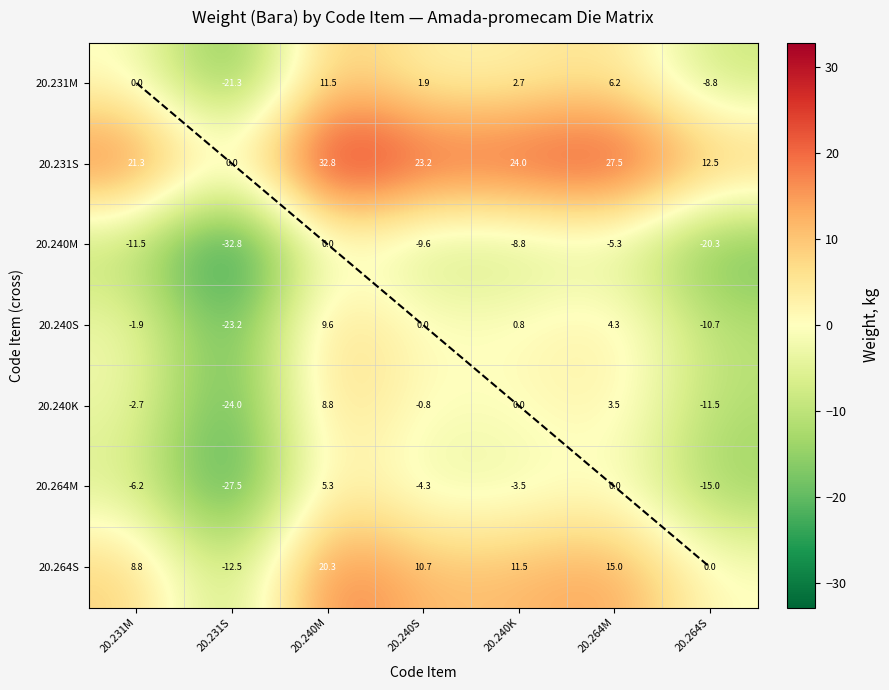

Which category has the lowest value in the 20.240M series?

20.231S